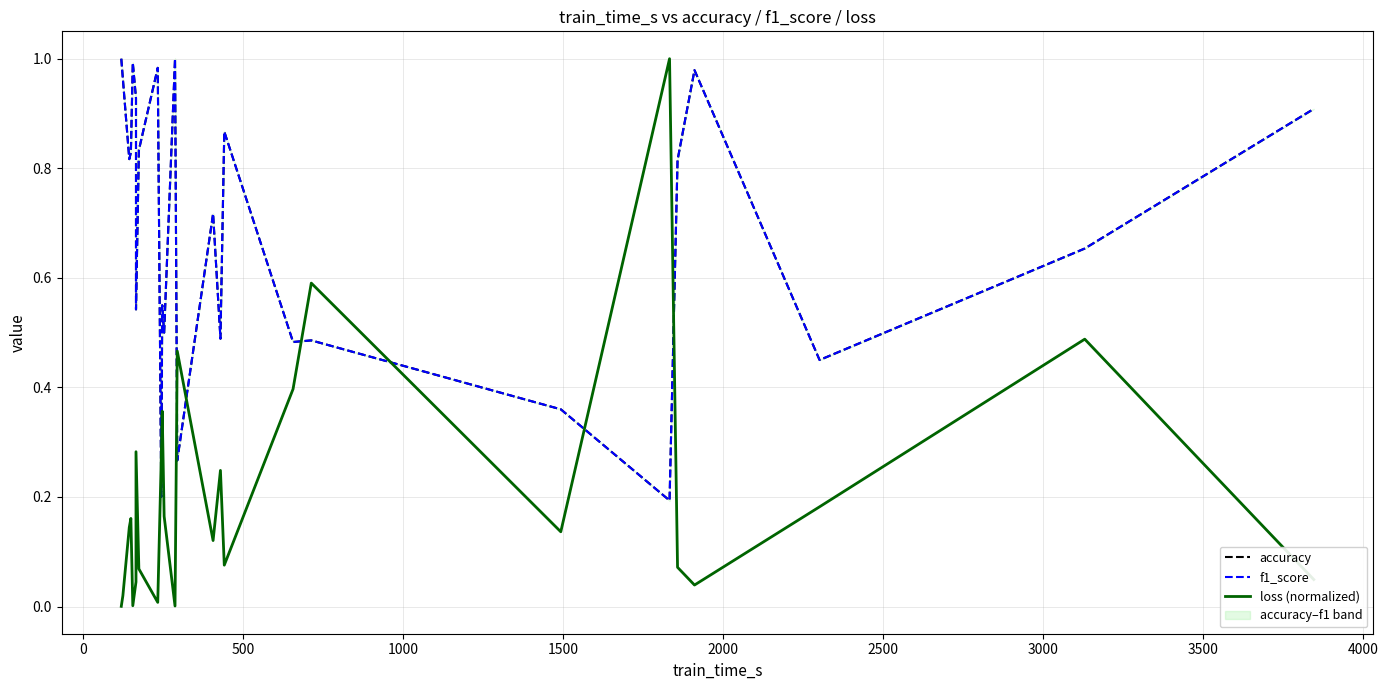

Reading right to left, extract all data points from this chart.

accuracy: 0.9	0.7	0.4	1.0	0.8	0.2	0.4	0.5	0.5	0.9	0.5	0.7	0.3	1.0	0.5	0.6	0.2	1.0	0.8	0.5	0.9	1.0	0.8	0.8	1.0	1.0
f1_score: 0.9	0.7	0.4	1.0	0.8	0.2	0.4	0.5	0.5	0.9	0.5	0.7	0.3	1.0	0.5	0.5	0.2	1.0	0.8	0.5	0.9	1.0	0.8	0.8	1.0	1.0
loss (normalized): 0.0	0.5	0.2	0.0	0.1	1.0	0.1	0.6	0.4	0.1	0.2	0.1	0.5	0.0	0.2	0.4	0.3	0.0	0.1	0.3	0.0	0.0	0.2	0.1	0.0	0.0